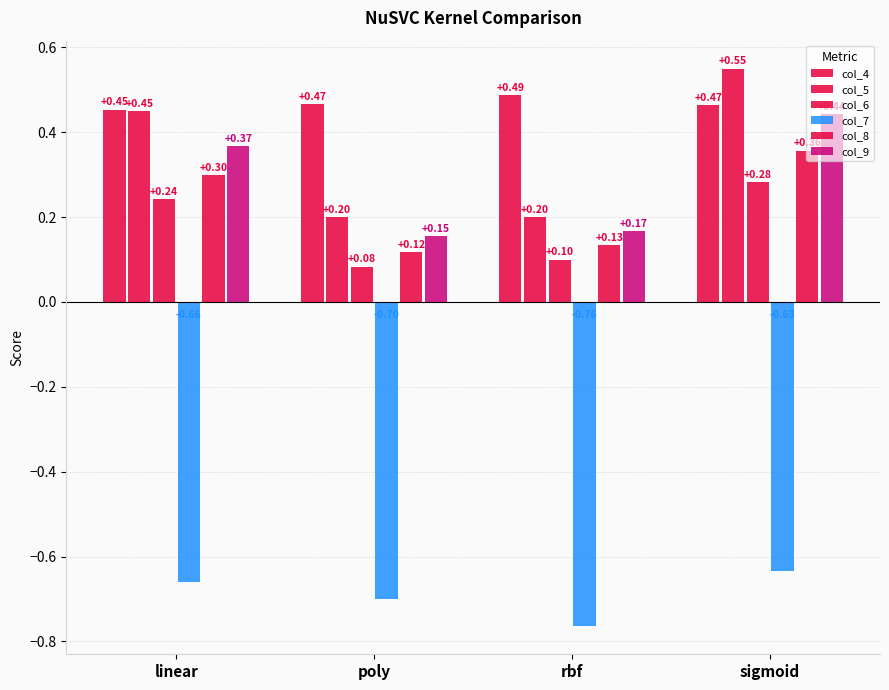

Does the chart contain stacked bars?

No